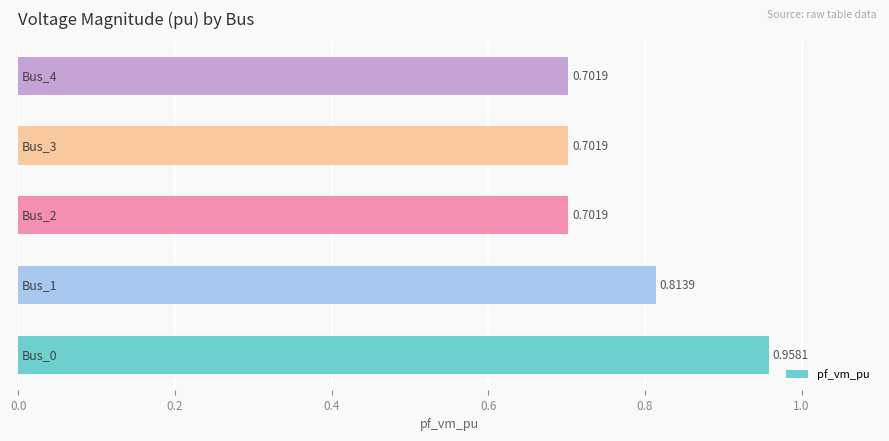

What is the sum of all values?

3.9